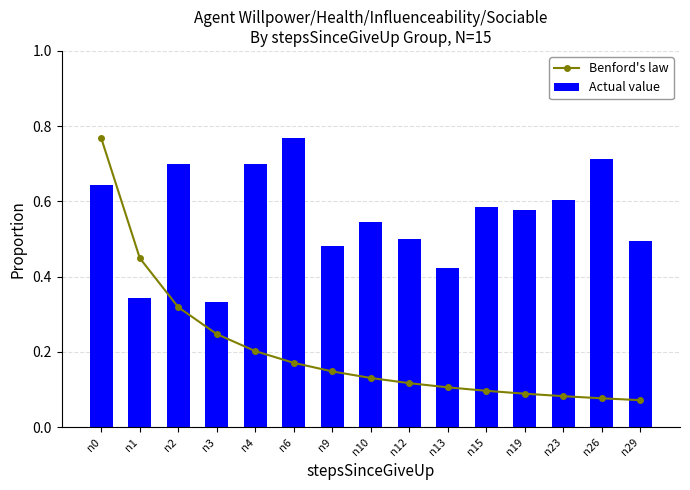

Rank the series by their maximum value, from lowest to highest.

Benford's law, Actual value